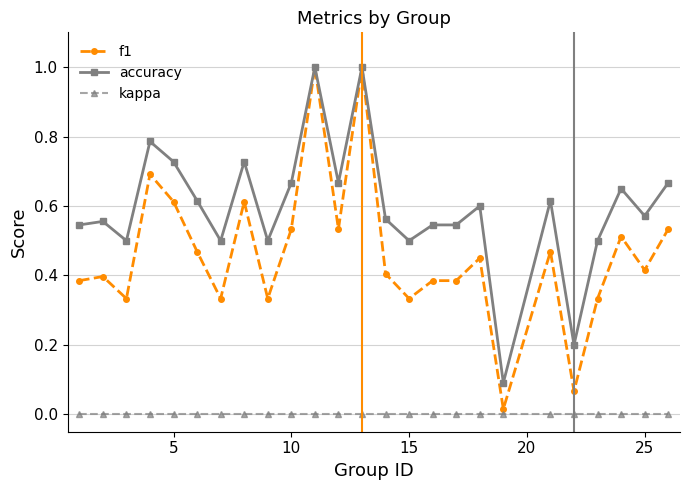

Which series has the largest range (max minus min)?

f1